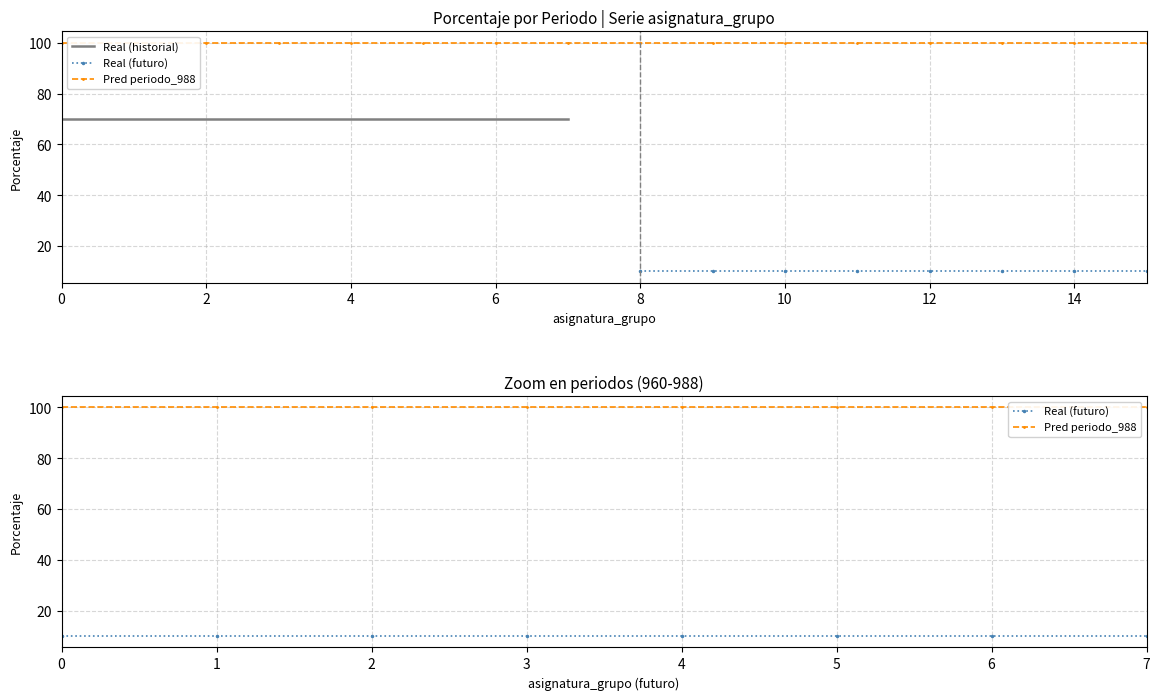

True or false: Pred periodo_988 and Real (historial) cross at least once.

False